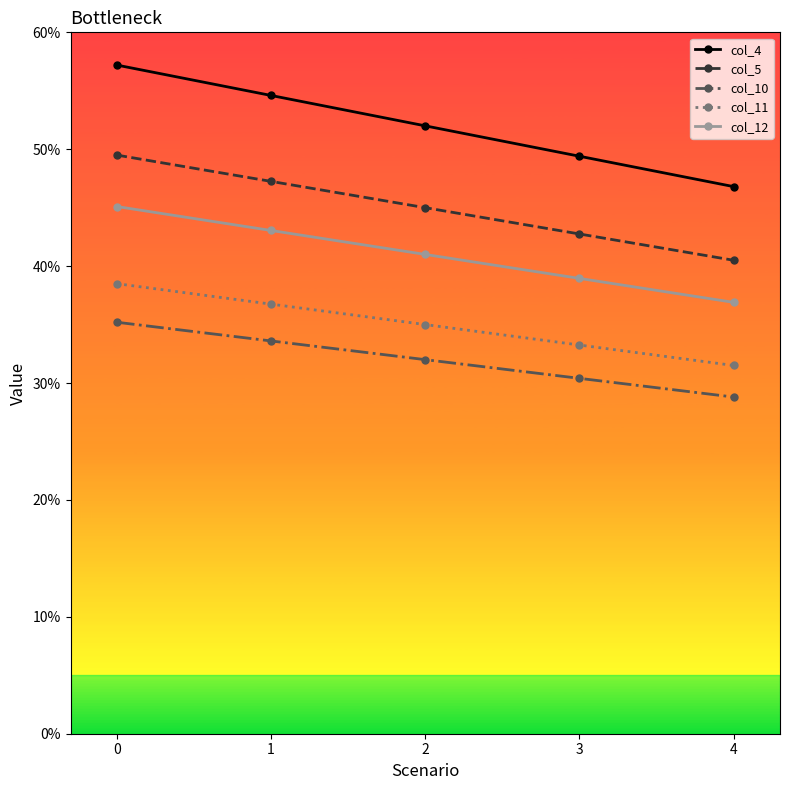

Which series has the largest total across all categories?

col_4